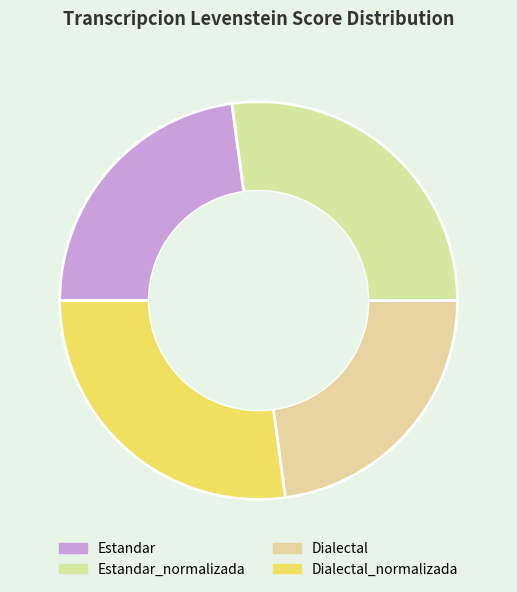

True or false: Estandar_normalizada accounts for 34% of the total.

False